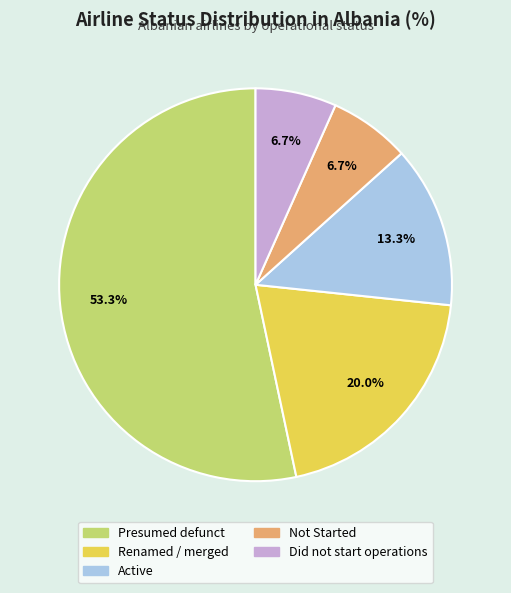

Is it true that Presumed defunct is 63% of the pie?

False